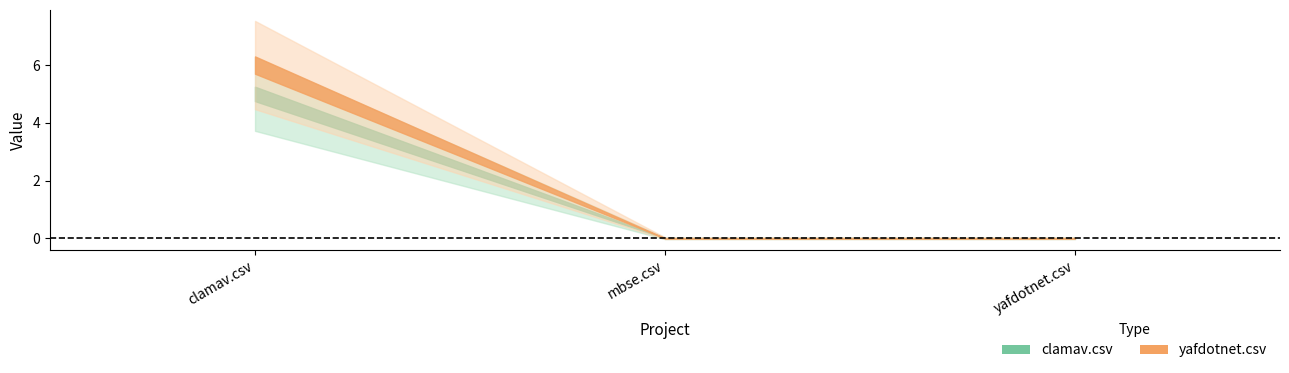

The clamav.csv series shows 0 at mbse.csv. True or false?

True